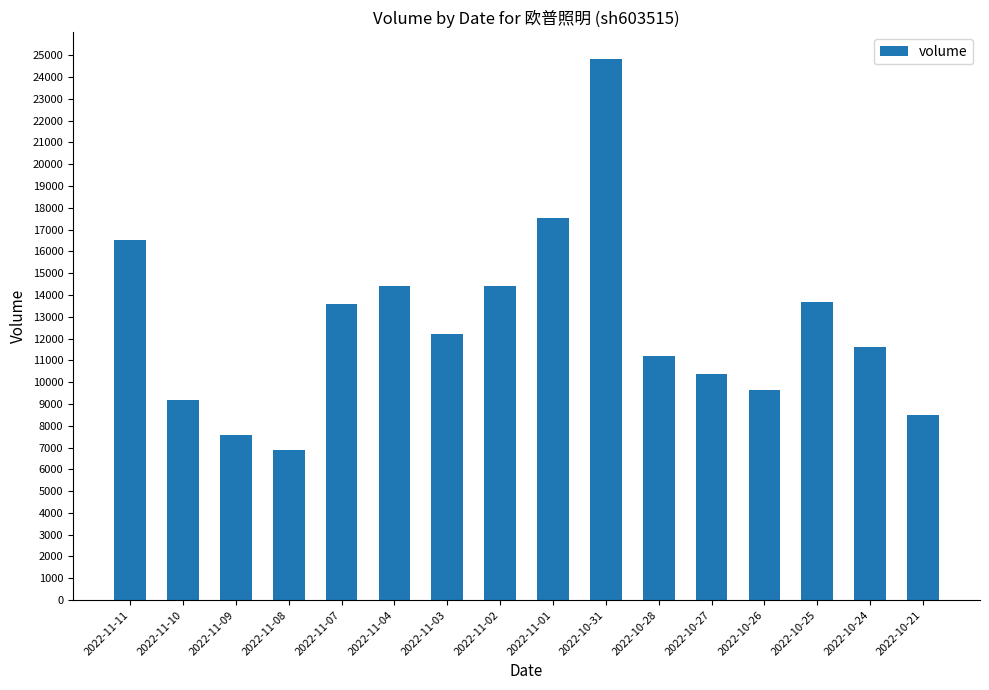

Does the chart contain stacked bars?

No